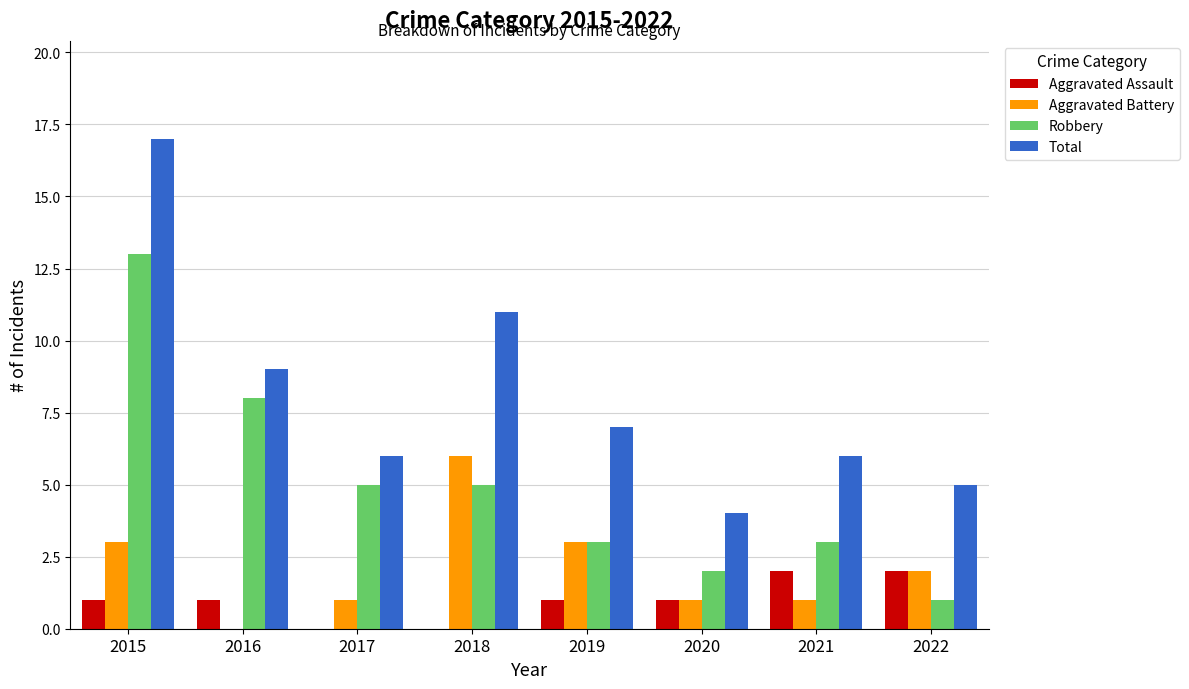

What is the average value of the Aggravated Assault series?

1